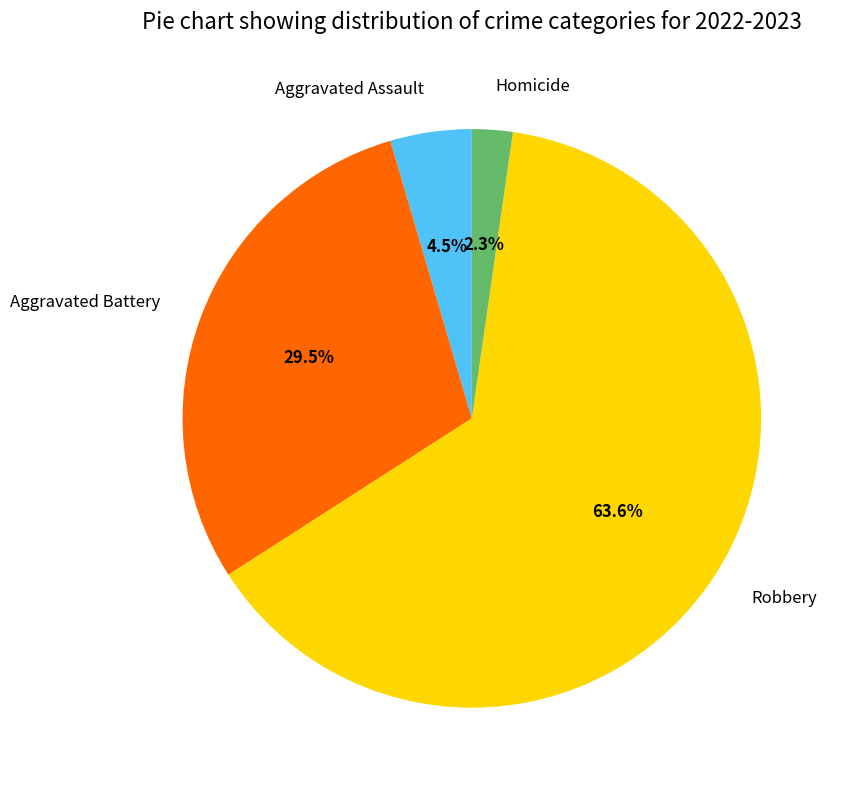

Rank the categories by value from highest to lowest.

Robbery, Aggravated Battery, Aggravated Assault, Homicide